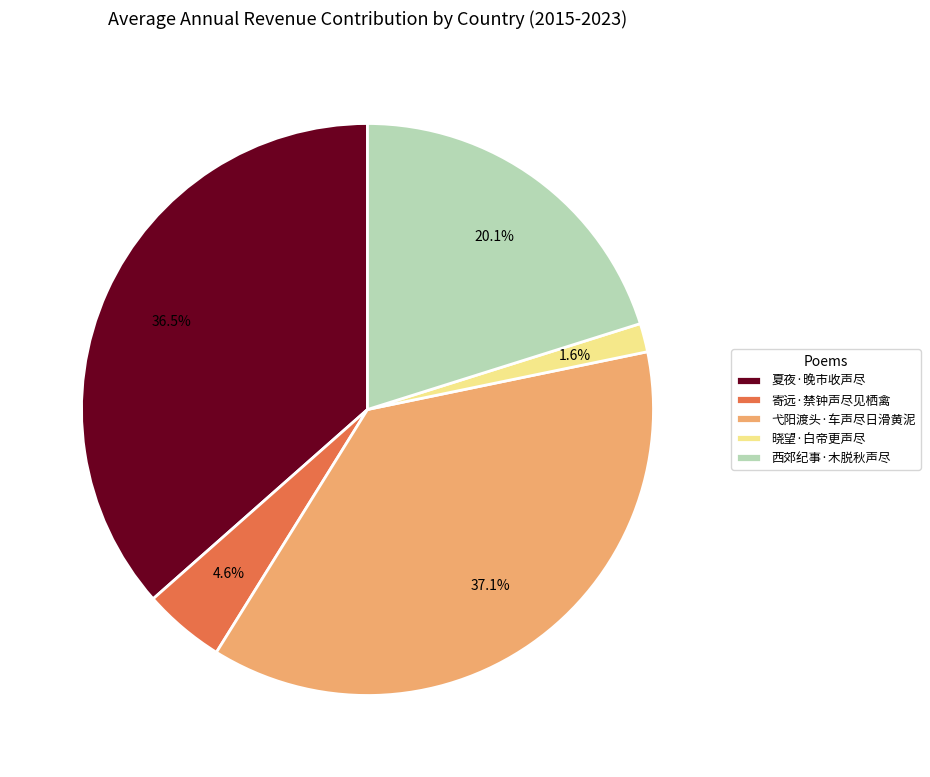

To the nearest percent, what is the combined percentage of 寄远·禁钟声尽见栖禽 and 夏夜·晚市收声尽?

41%